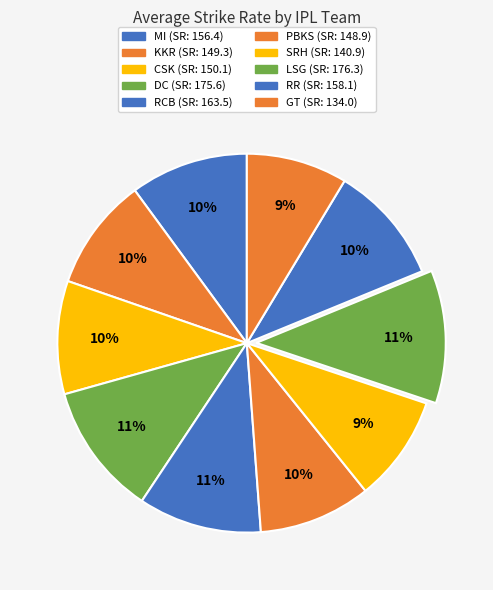

To the nearest percent, what portion does DC represent?

11%